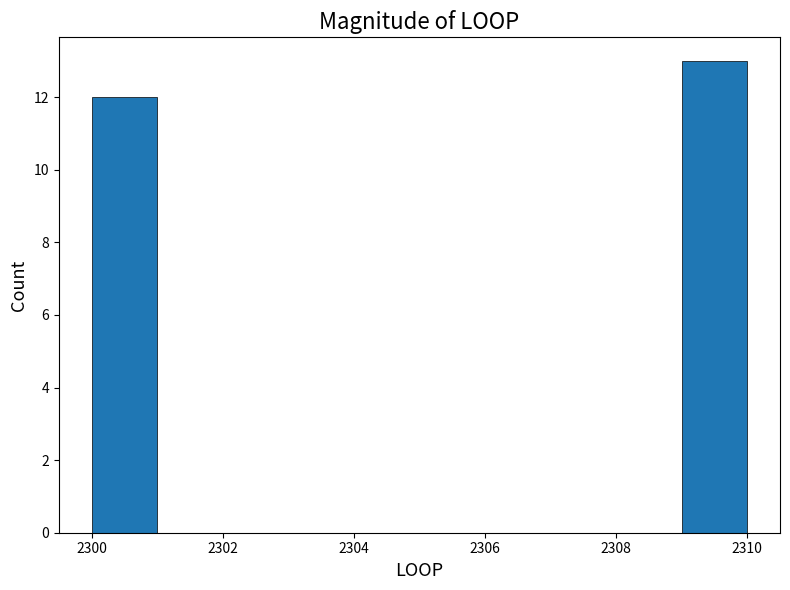

What is the height of the bar covering 2300 to 2301 on the x-axis? The values are not printed on the chart, so give them approximately, as read against the axis.

12